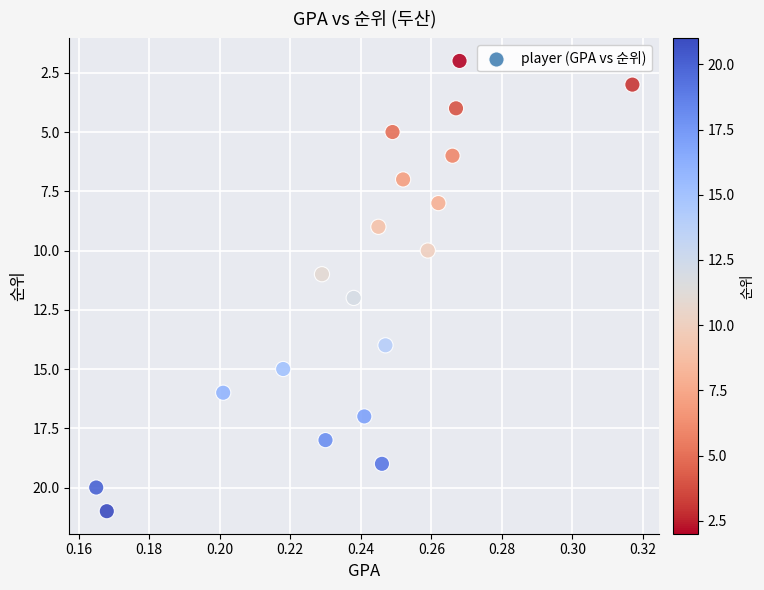

What is the range of Y values (max minus min)?

19